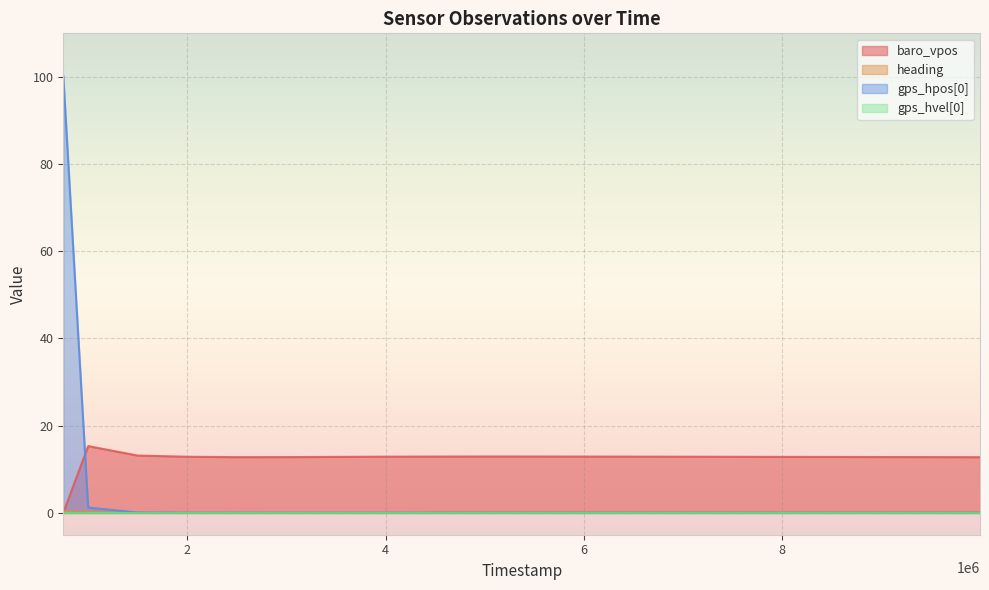

After their last crossing, which series has the higher values: baro_vpos or gps_hpos[0]?

baro_vpos